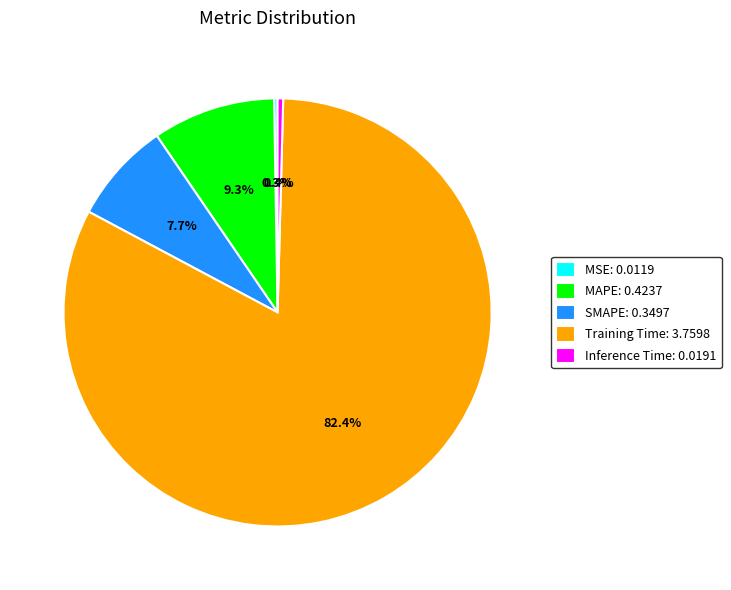

Is Training Time the majority of the pie?

Yes